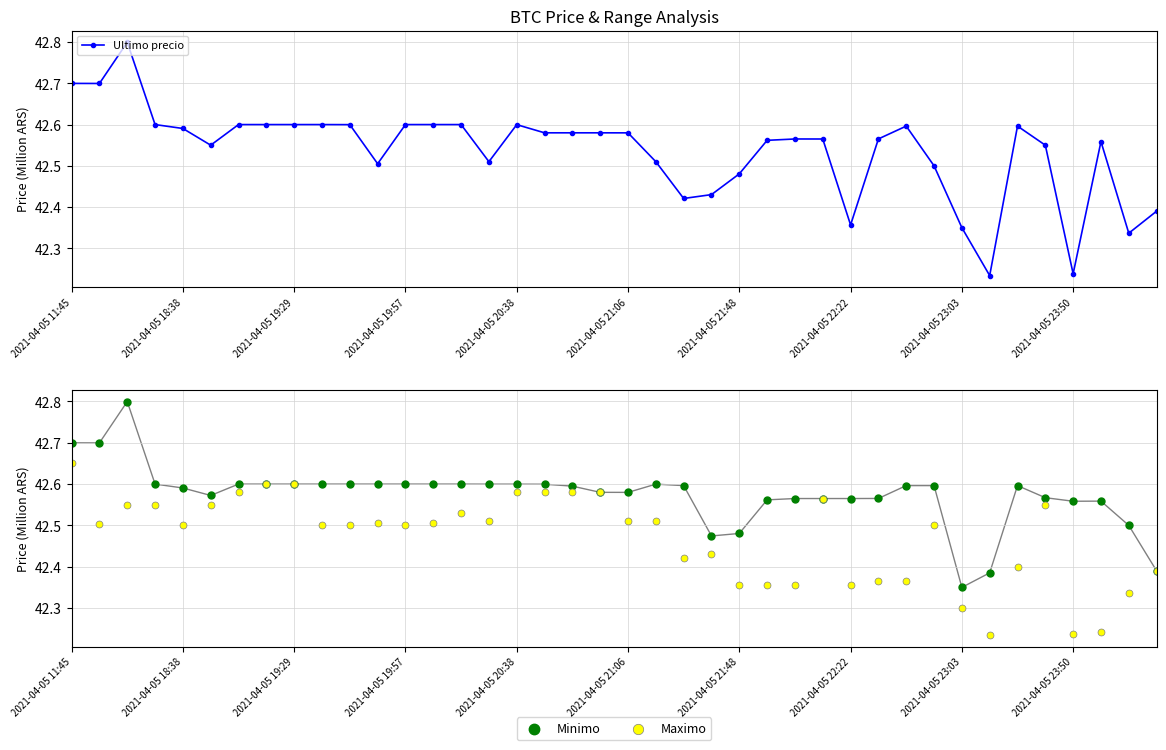

At how many categories does at least one series exceed 42?

40